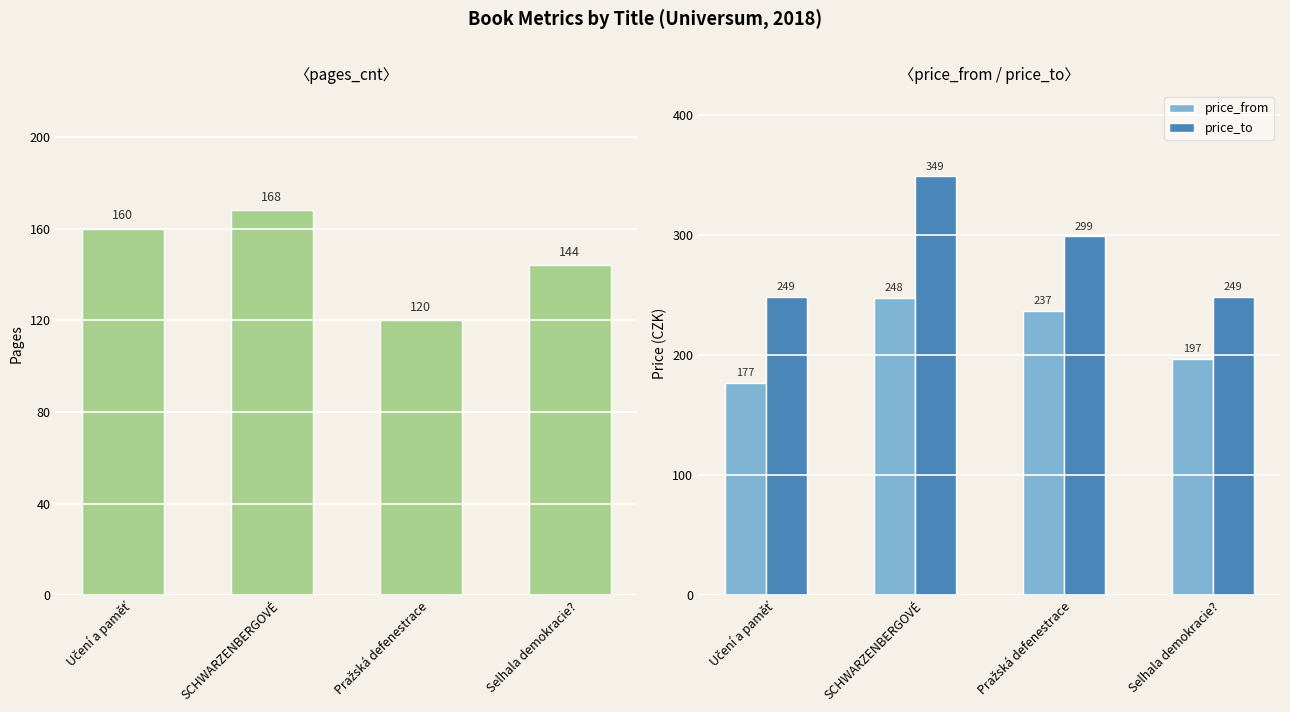

What is the label of the 4th bar from the left?

Selhala demokracie?